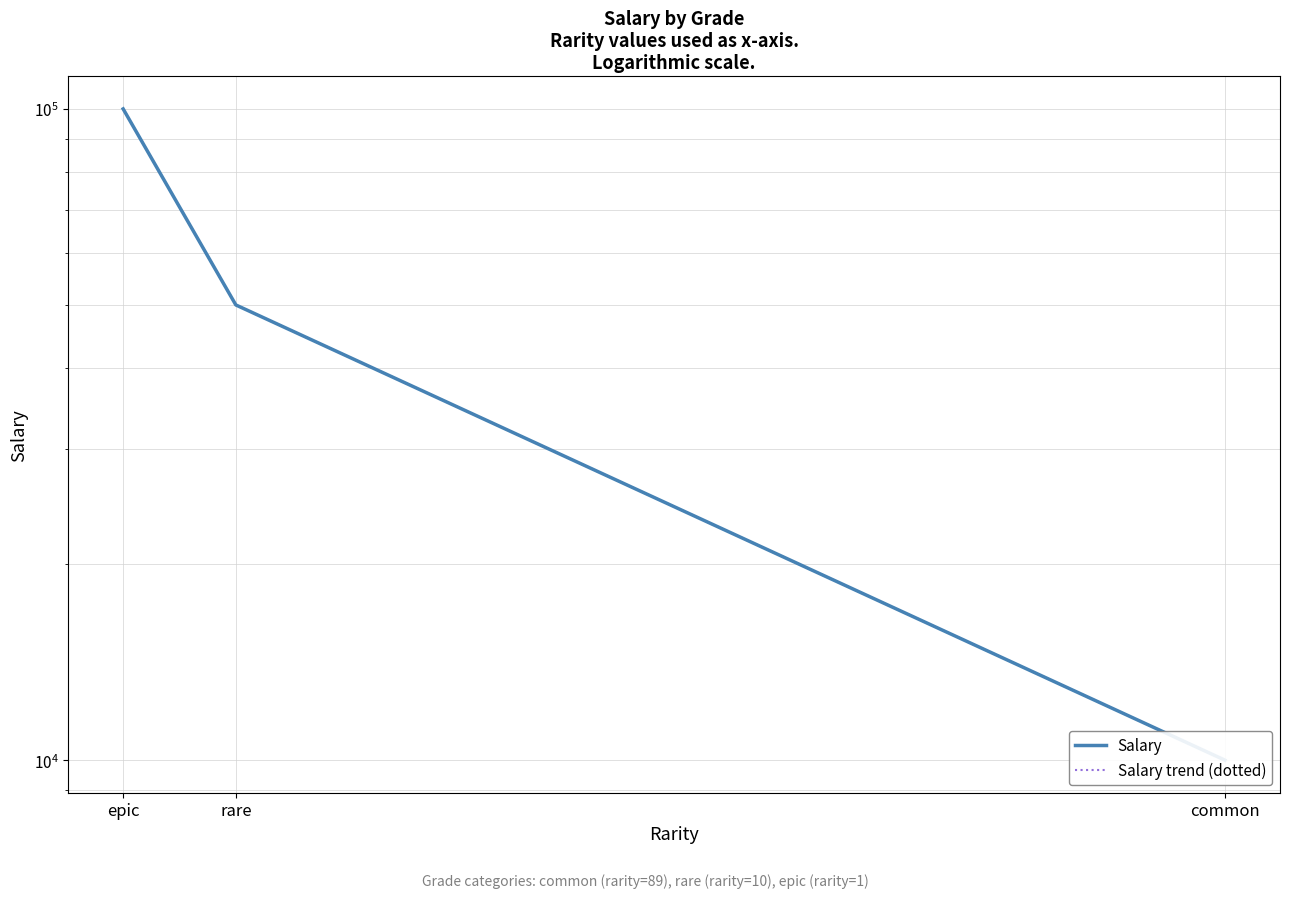

How many data points does each series have?

3